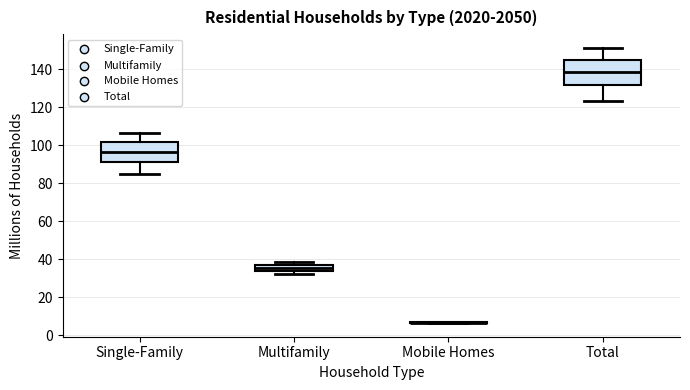

Reading left to right, transcribe this box plot: for each box, give where its median line is, the range the box spans, and where its two whiskers end, as read against the y-axis. The values are not printed on the chart, so give them approximately, as read against the axis.

Single-Family: median 96, box 92 to 102, whiskers 84 to 106
Multifamily: median 36 (inside the box), box 34 to 36, whiskers 32 to 38
Mobile Homes: box collapsed to a line at 6, whiskers 6 to 6
Total: median 138, box 132 to 146, whiskers 124 to 152